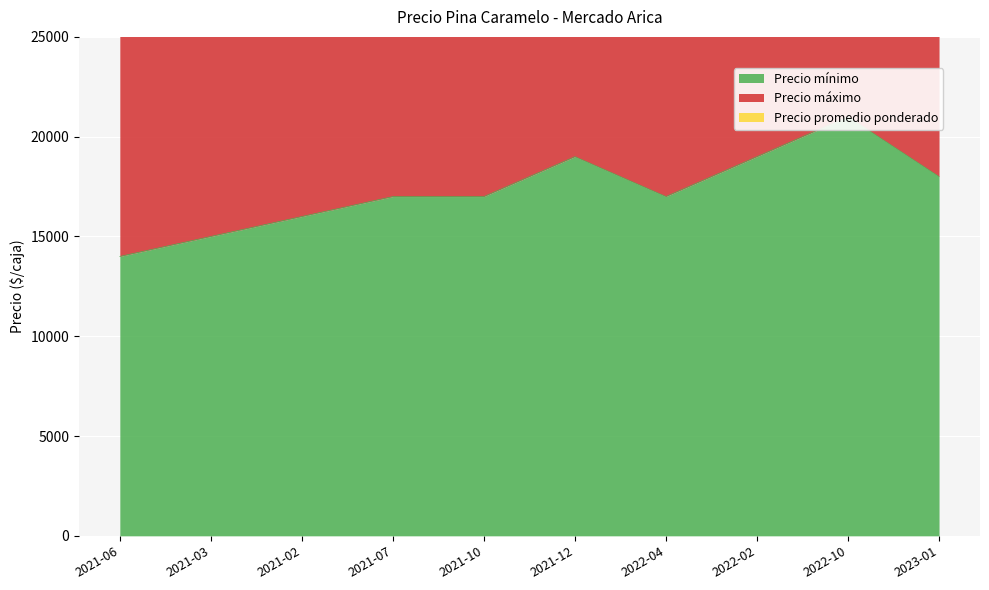

Rank the series by their maximum value, from highest to lowest.

Precio promedio ponderado, Precio máximo, Precio mínimo